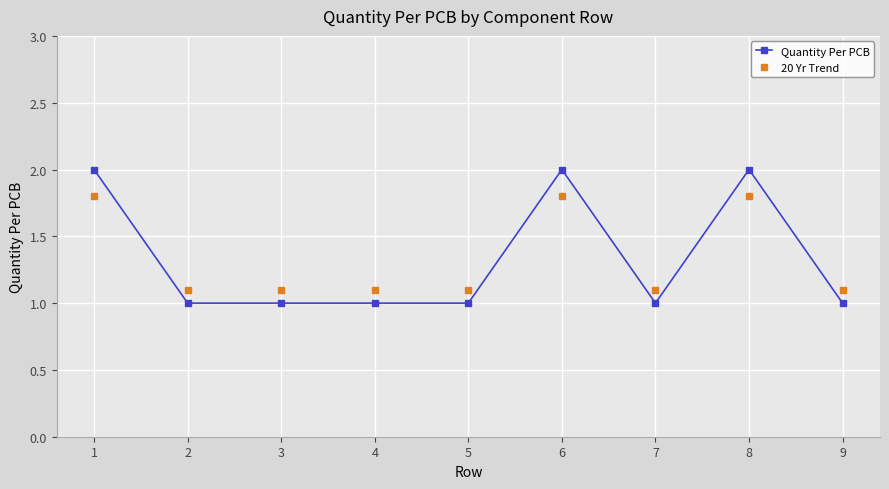

Which series has the largest range (max minus min)?

Quantity Per PCB